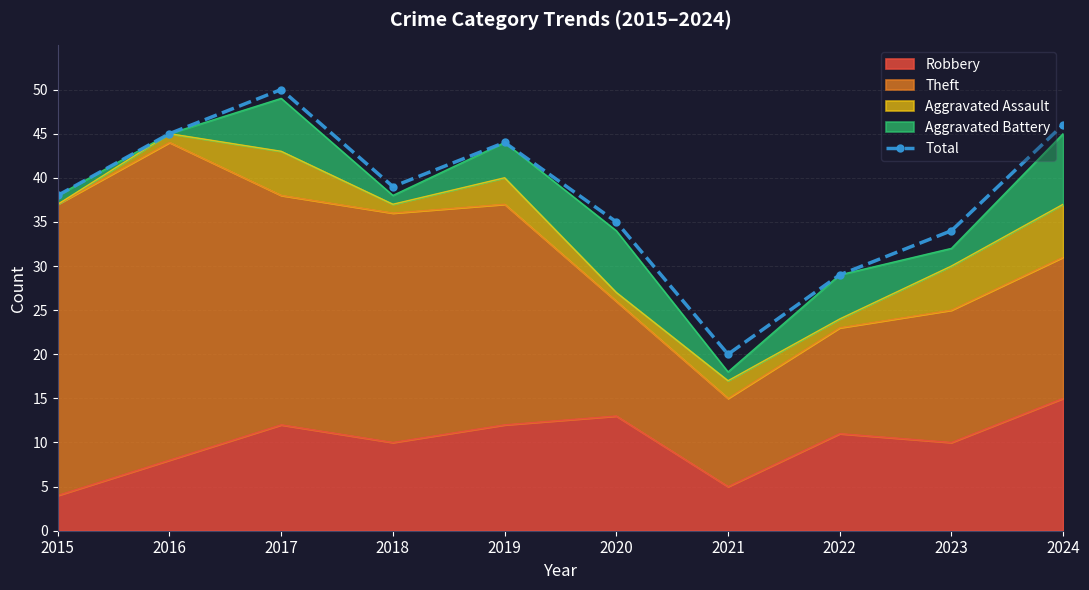

Rank the categories by value from lowest to highest.

2021, 2022, 2023, 2020, 2015, 2018, 2019, 2016, 2024, 2017